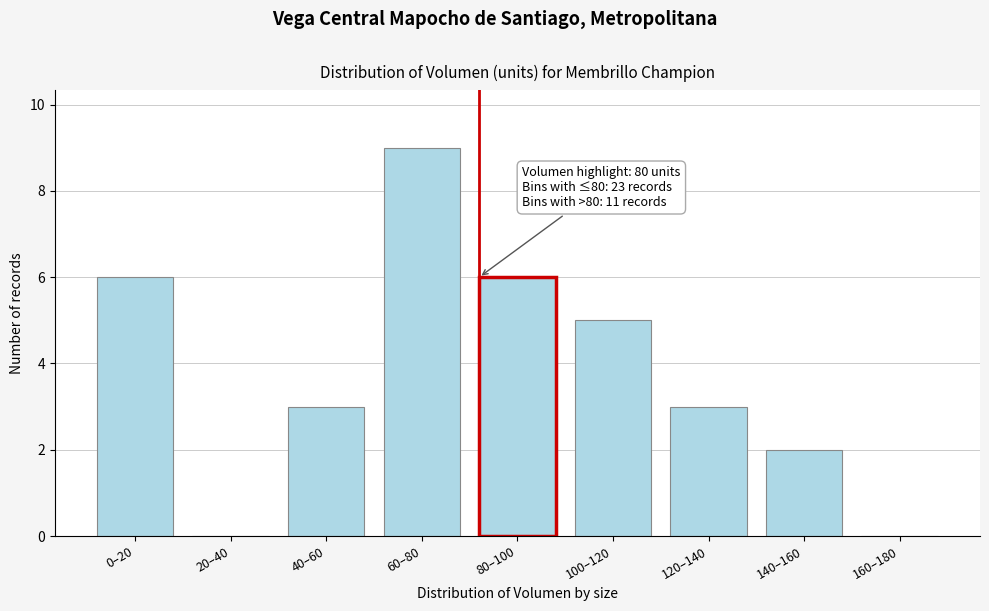

Reading right to left, what are all the values shown in this chart?

160–180=0	140–160=2	120–140=3	100–120=5	80–100=6	60–80=9	40–60=3	20–40=0	0–20=6